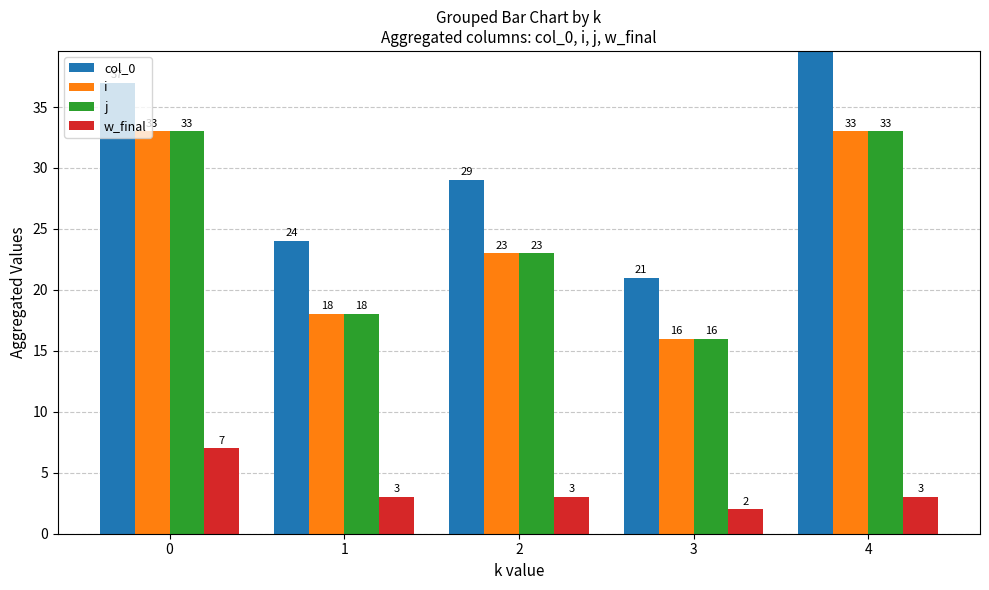

Rank the series at 1 from highest to lowest value.

col_0, i, j, w_final